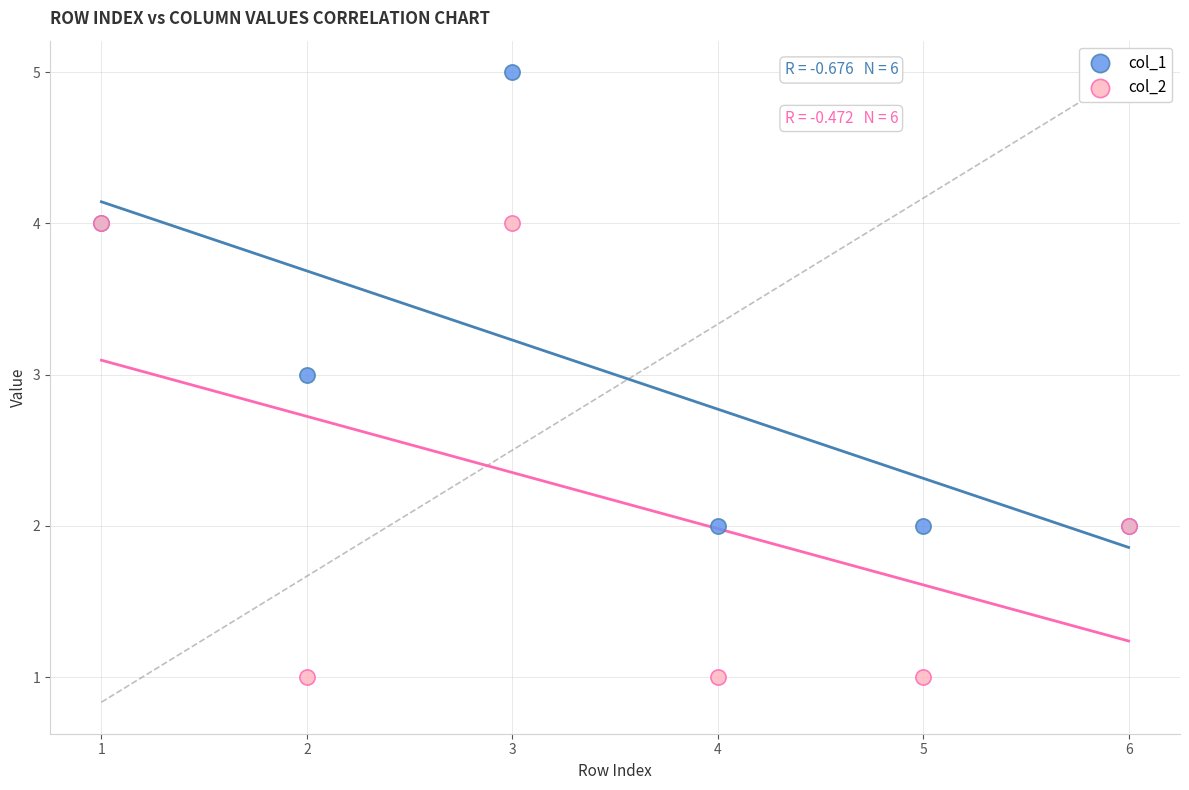

What are all the series names shown in the legend?

col_1, col_2